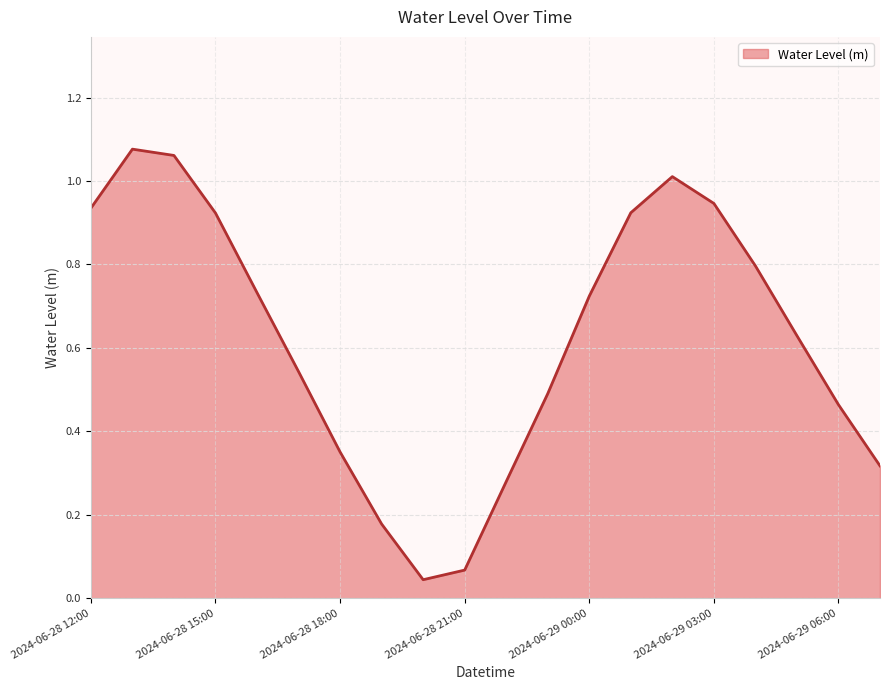

How many lines are shown in the chart?

1